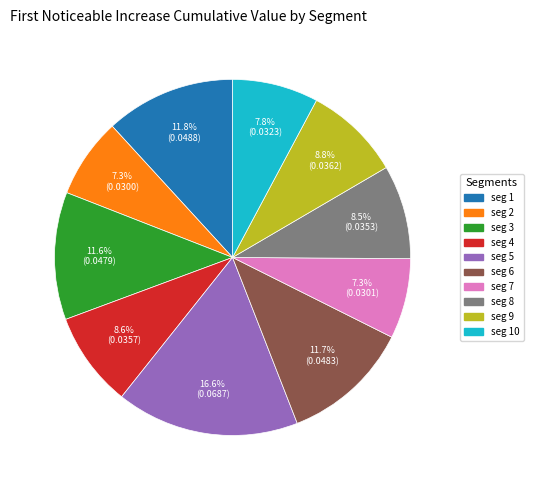

Does any single category account for the majority?

No